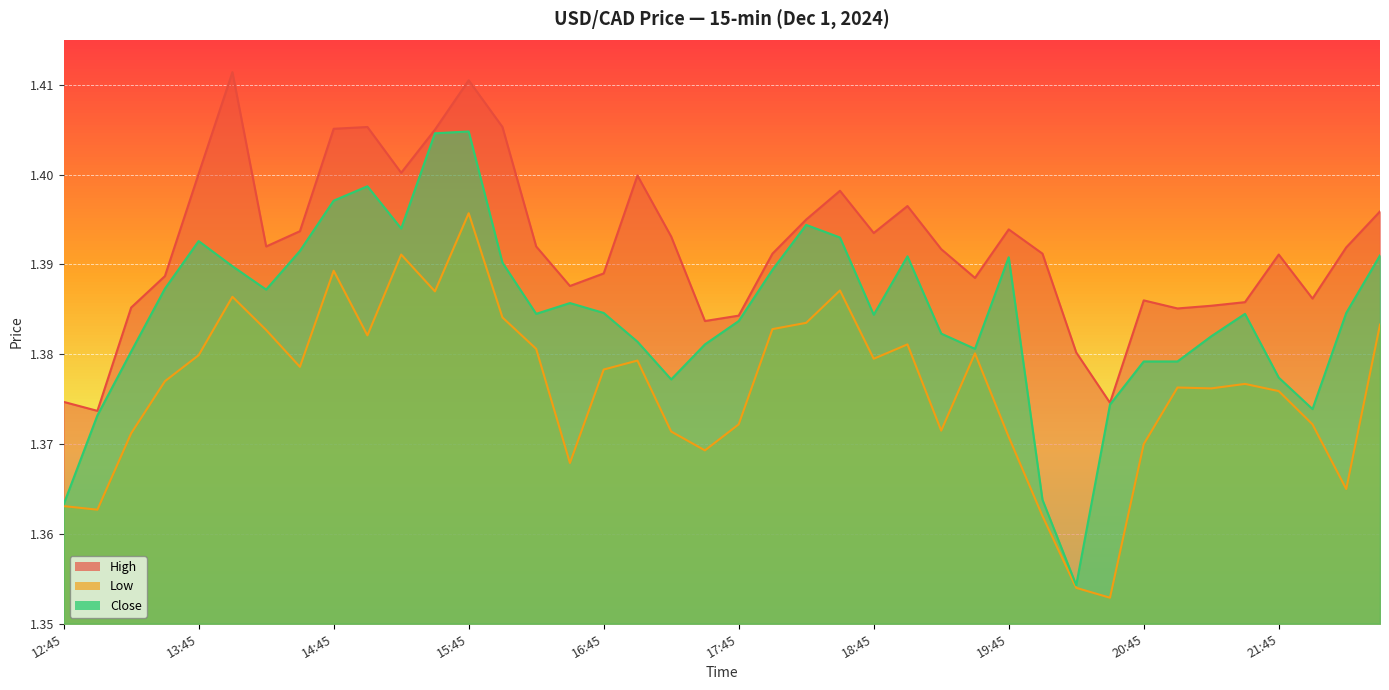

How many data points does each series have?

40